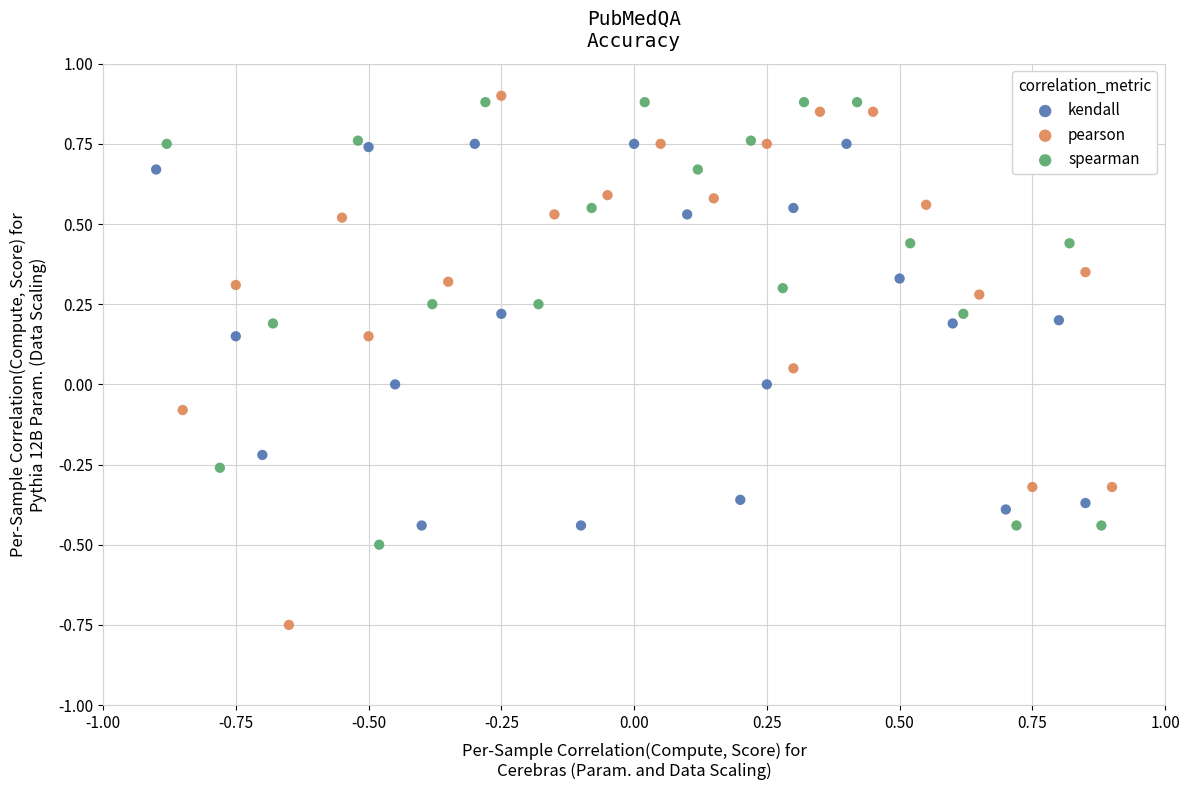

Which series contains the lowest Y value?

pearson